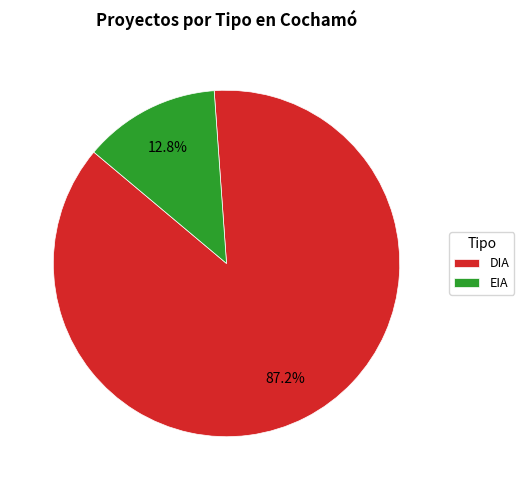

Between EIA and DIA, which is larger?

DIA